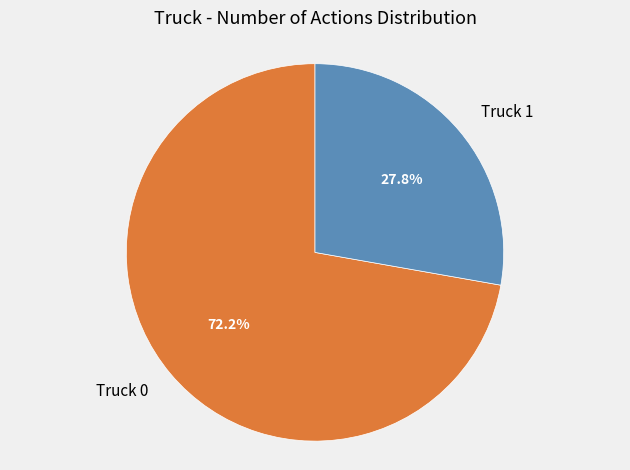

Is it true that Truck 0 is 87% of the pie?

False